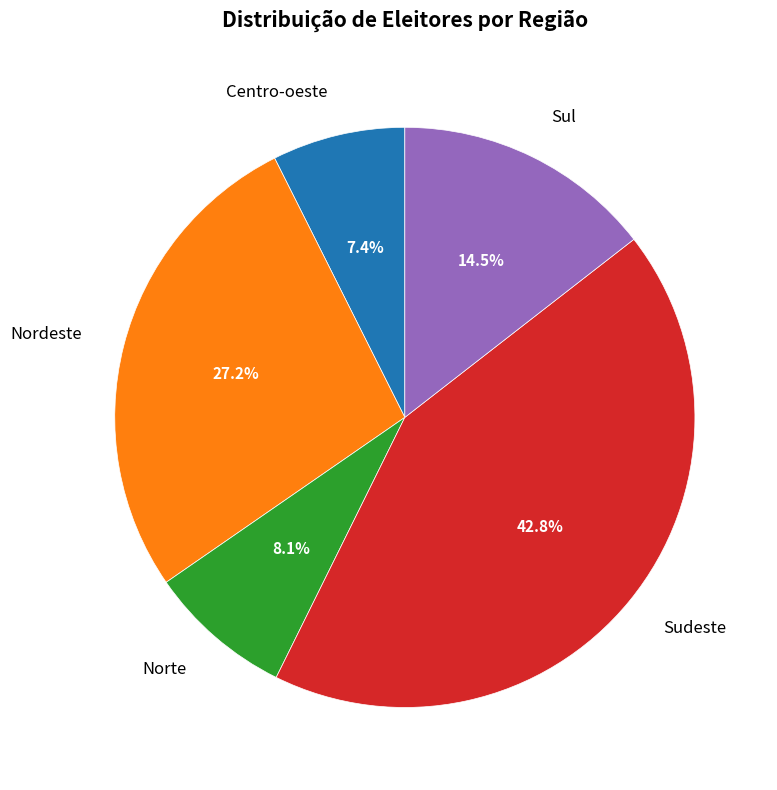

What is the total percentage of Centro-oeste and Norte?

15.5%